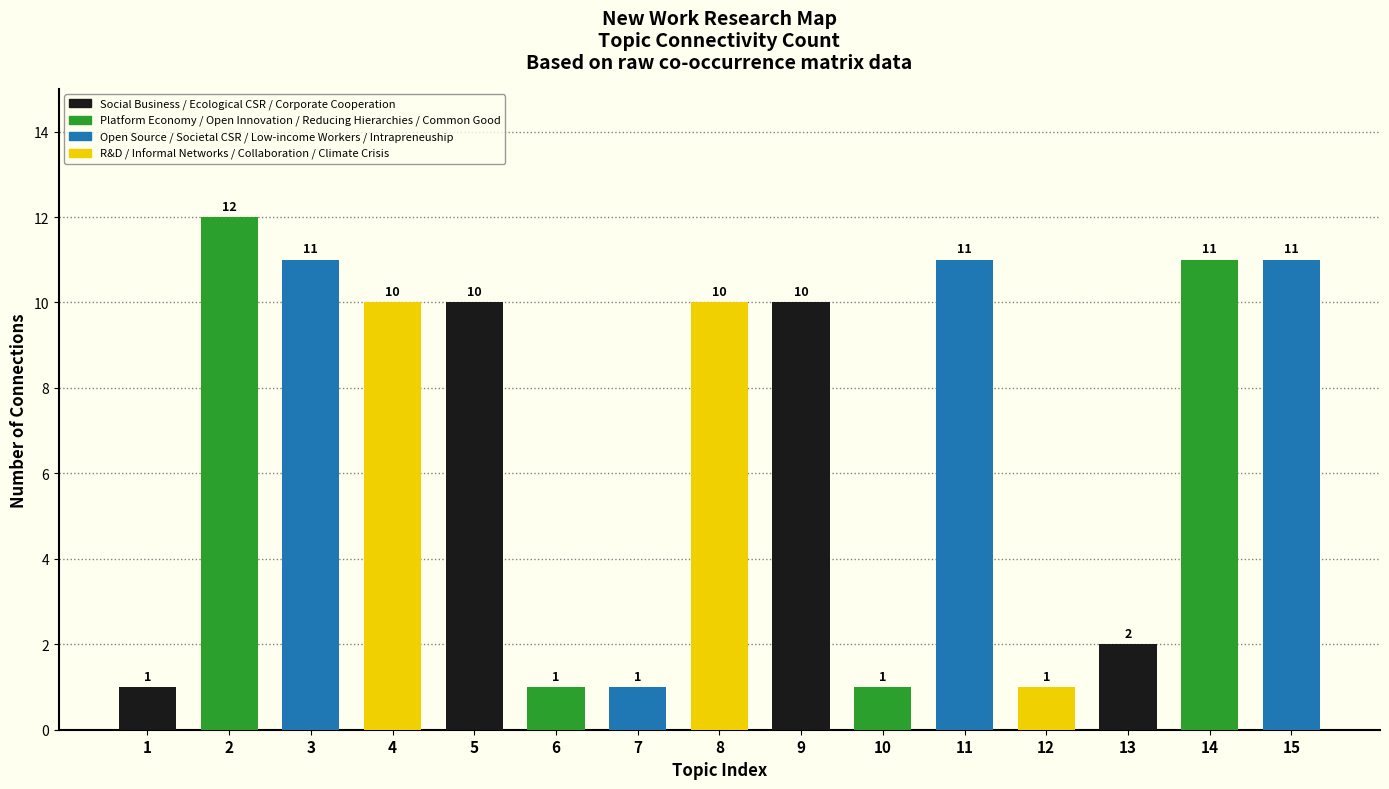

What is the value of the 3rd bar from the left?

11